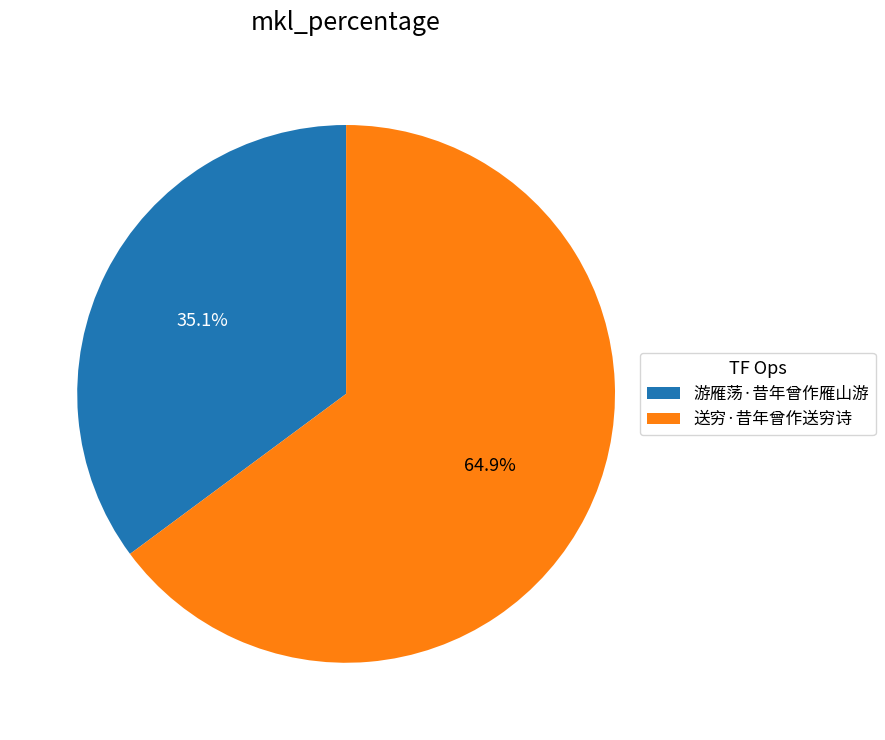

How many slices are in this pie chart?

2